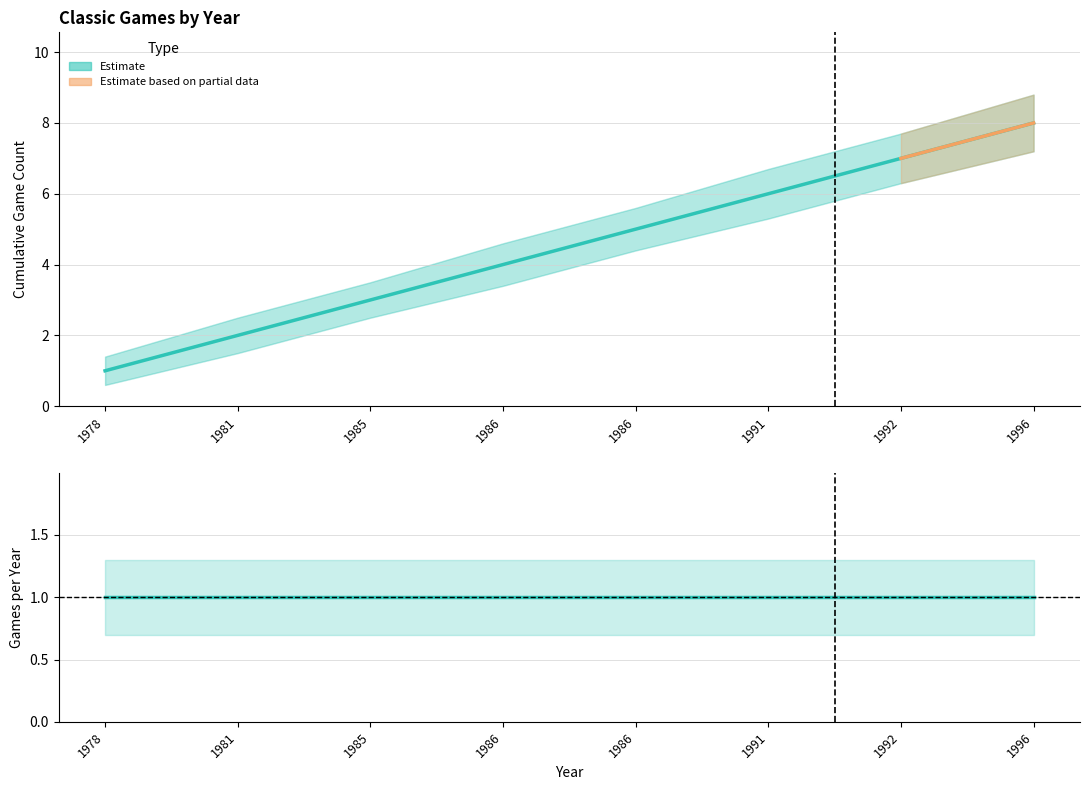

Is it true that Cumulative Games Lower equals 7.2 at 1996?

True